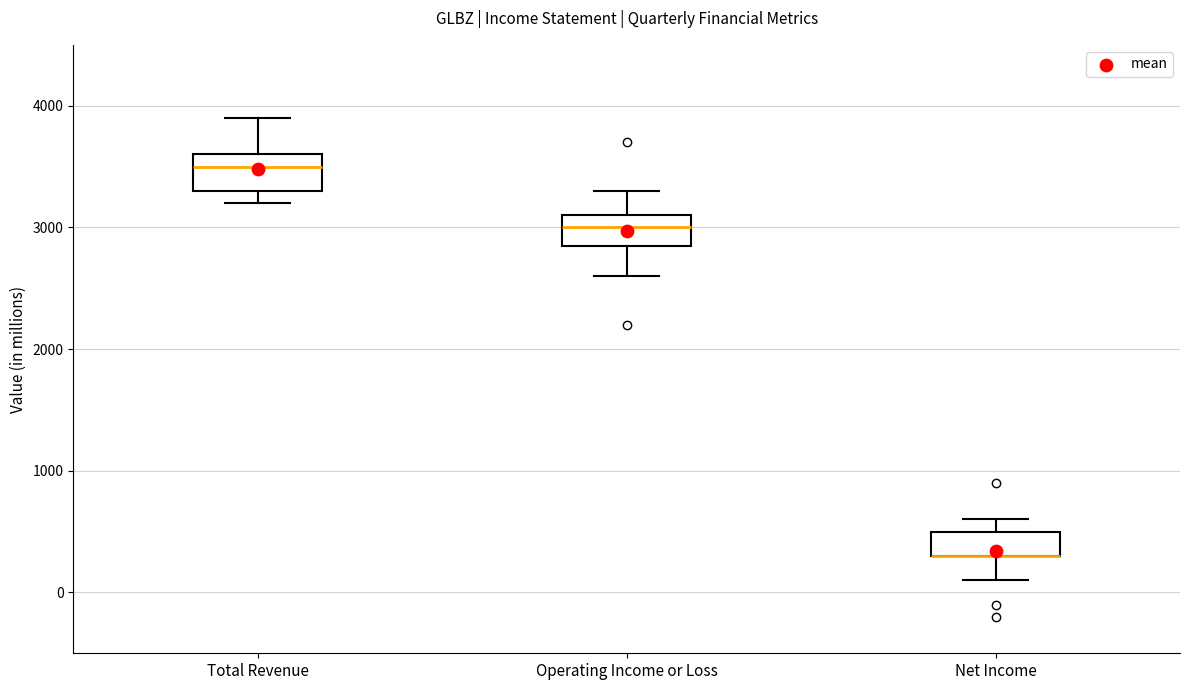

Reading left to right, transcribe this box plot: for each box, give where its median line is, the range the box spans, and where its two whiskers end, as read against the y-axis. The values are not printed on the chart, so give them approximately, as read against the axis.

Total Revenue: median 3500, box 3300 to 3600, whiskers 3200 to 3900
Operating Income or Loss: median 3000, box 2900 to 3100, whiskers 2600 to 3300
Net Income: median 300 (drawn on the box's lower edge), box 300 to 500, whiskers 100 to 600